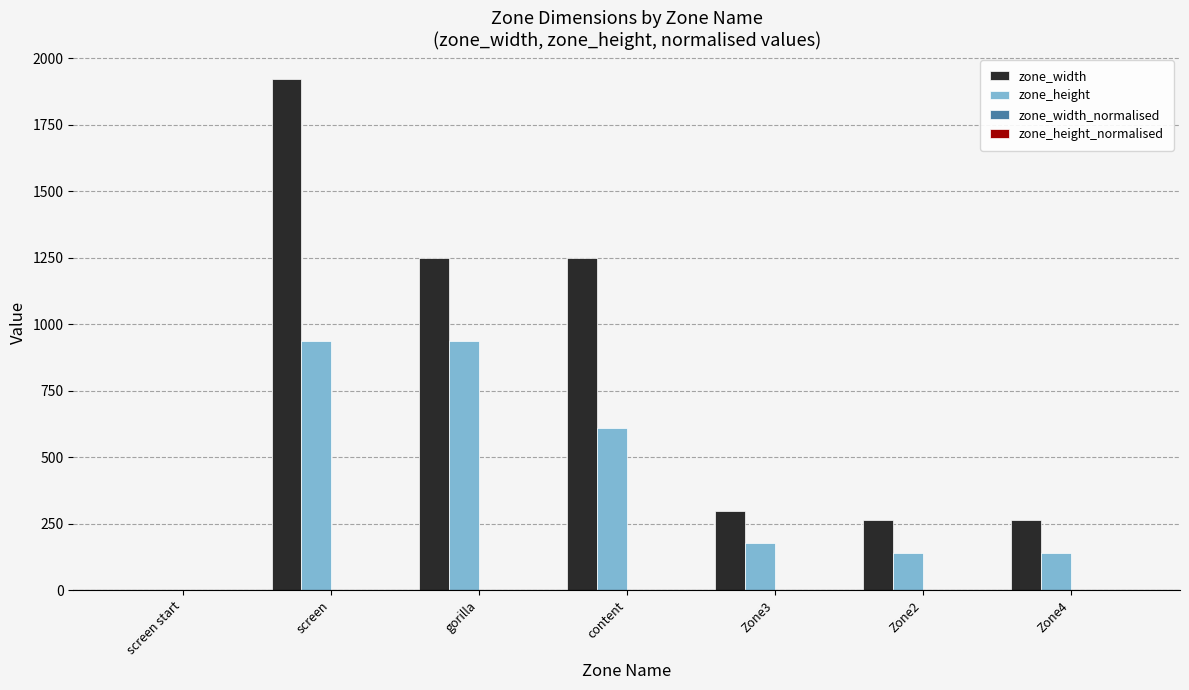

At which category is the sum across all series the highest?

screen